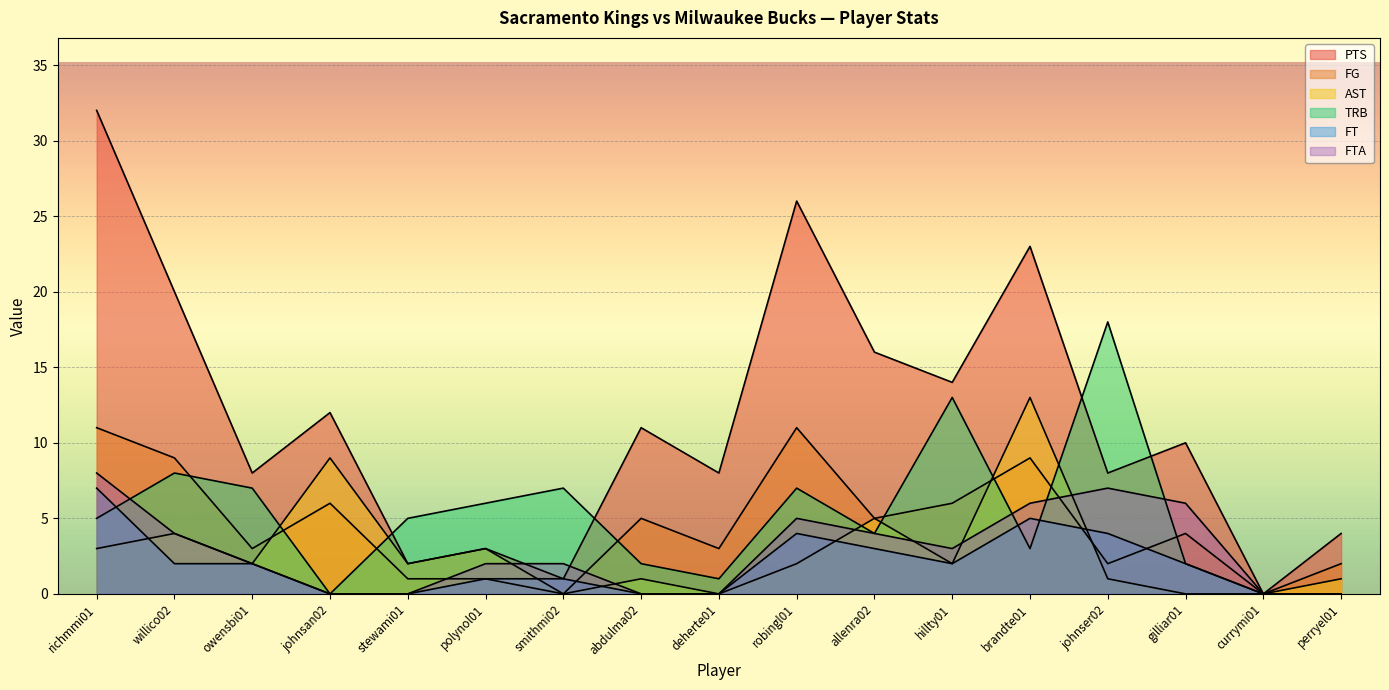

True or false: FTA and PTS intersect in this chart.

True